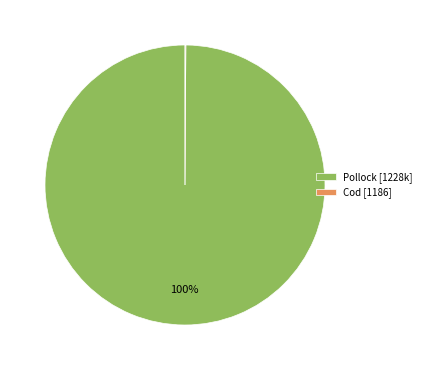

Is there any slice that represents more than half of the pie?

Yes